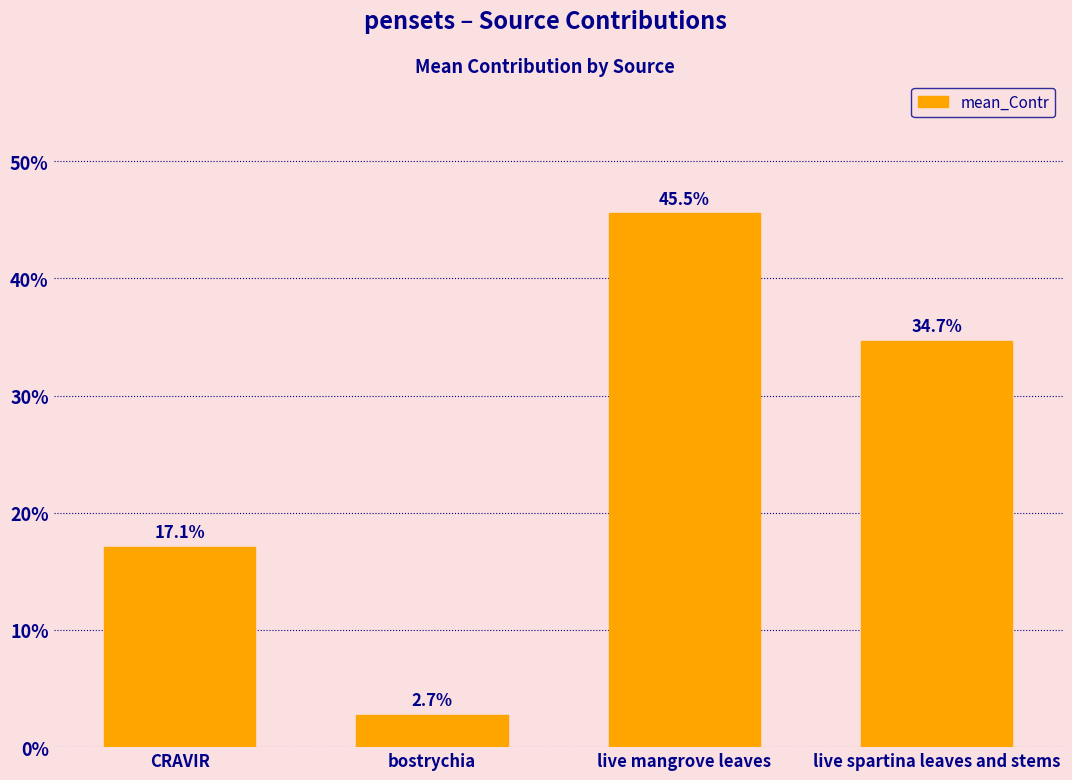

Does the chart contain any negative values?

No